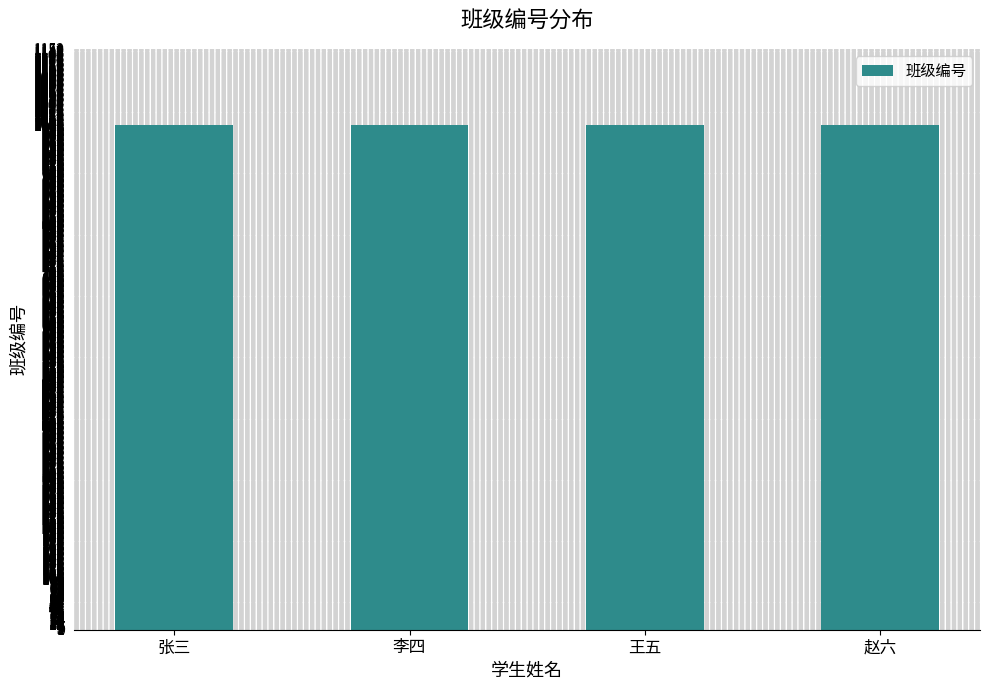

How many series are shown in this chart?

1